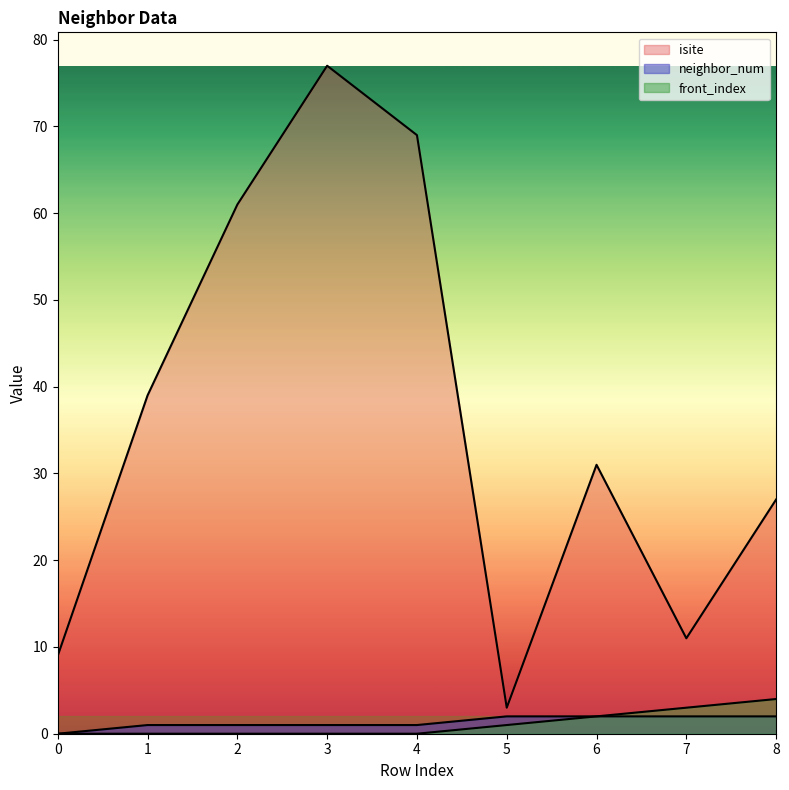

The value of isite at 5 is 3. True or false?

True